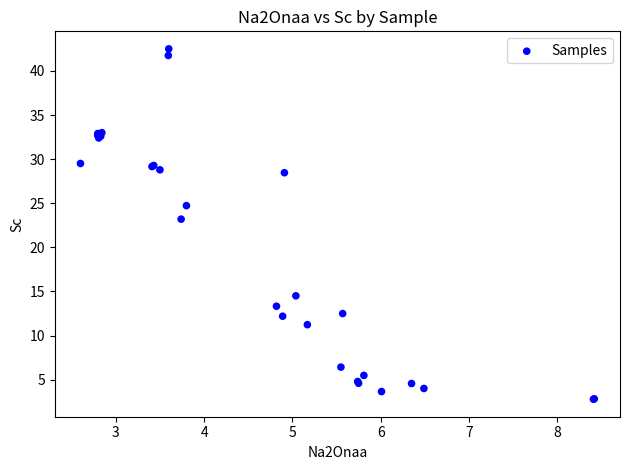

What Y value in the scatter plot is closest to 22?

23.2